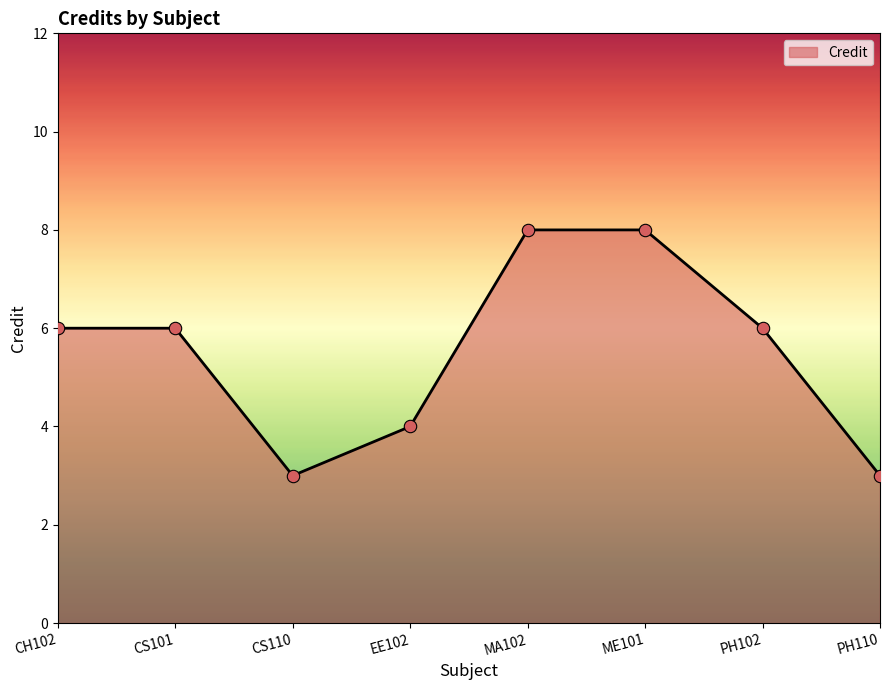

What is the change in value from CH102 to CS110?

-3